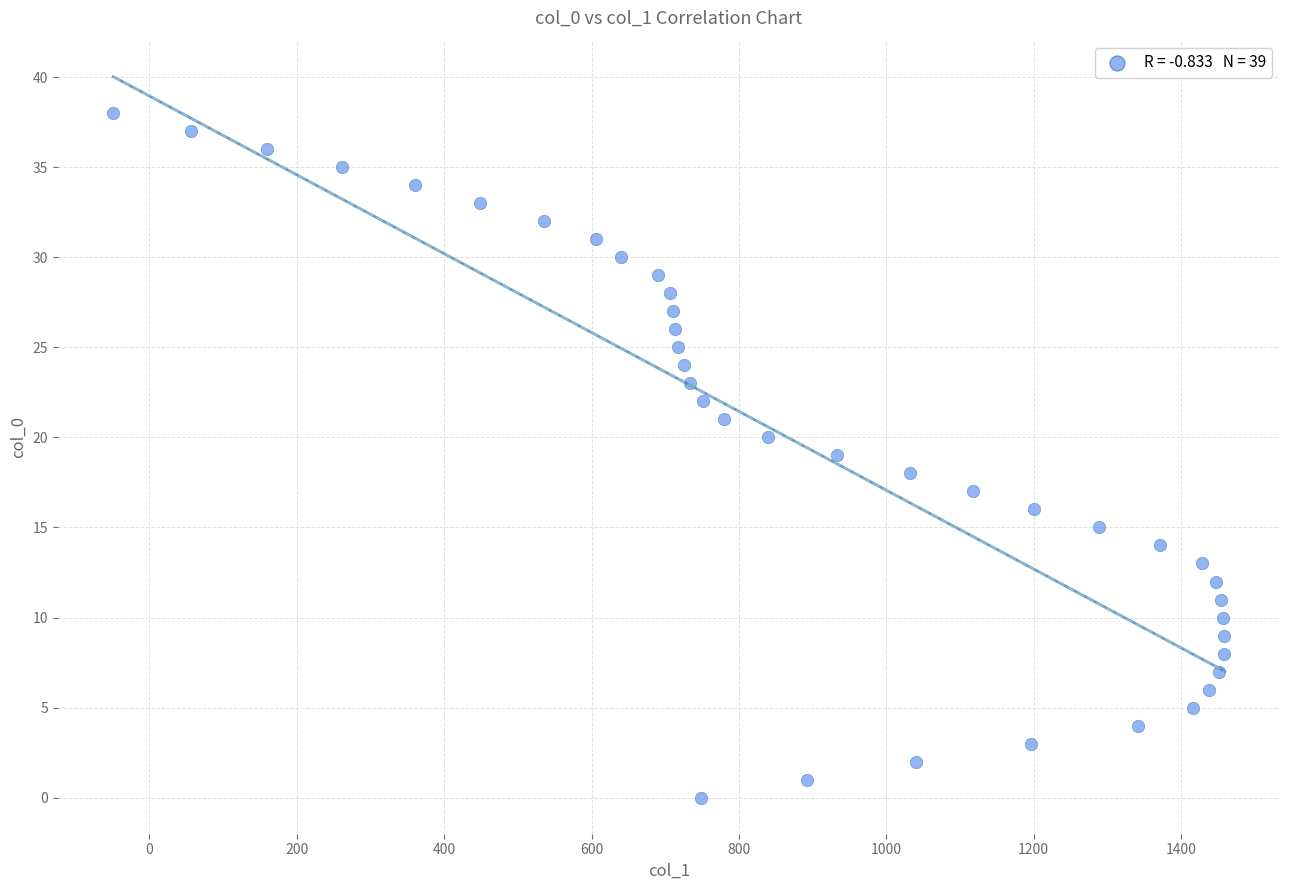

What is the range of Y values (max minus min)?

38